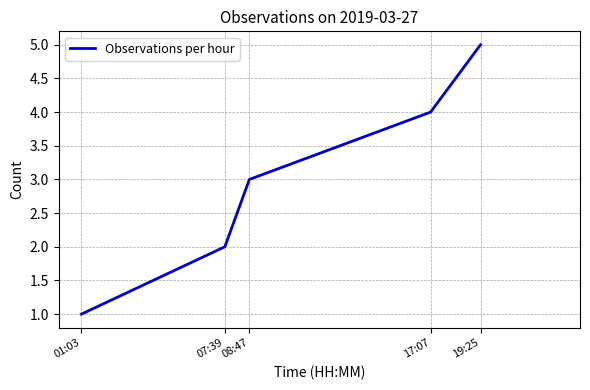

Reading left to right, what are all the values shown in this chart?

1	2	3	4	5